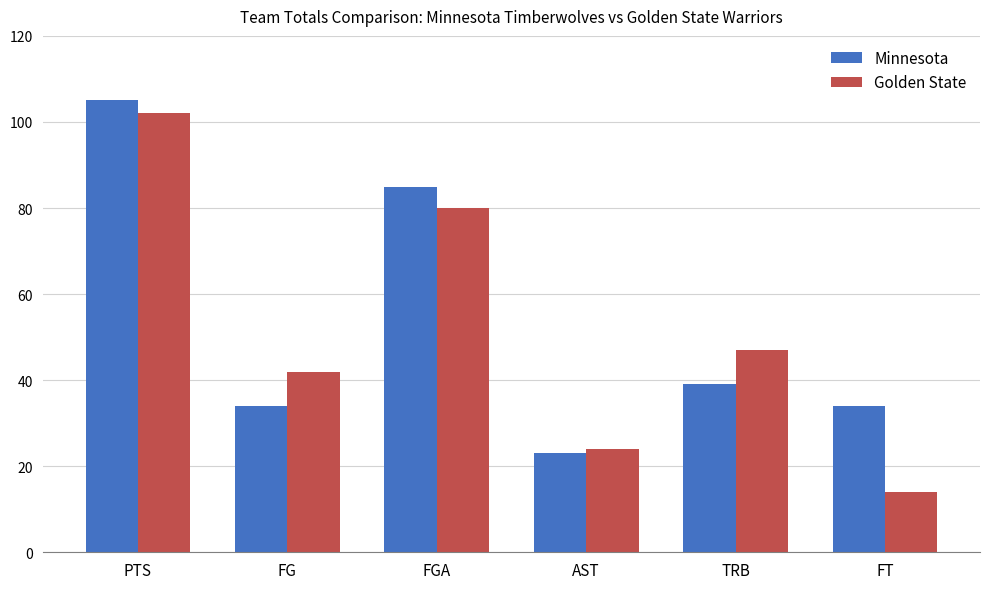

How many distinct data groups are displayed?

2